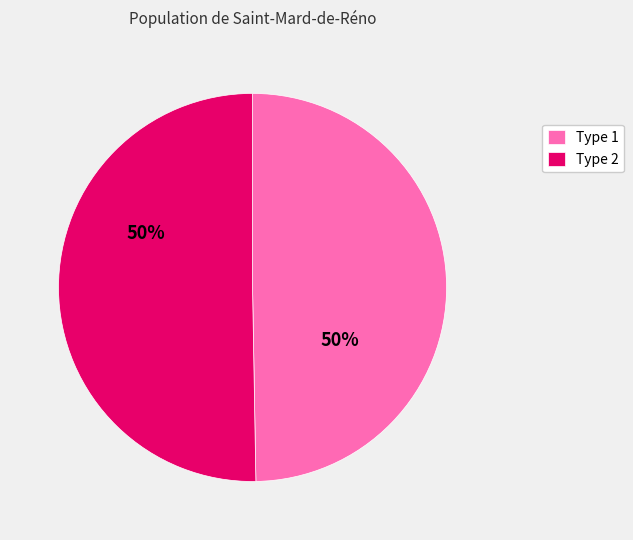

To the nearest percent, what is the average slice percentage?

50%